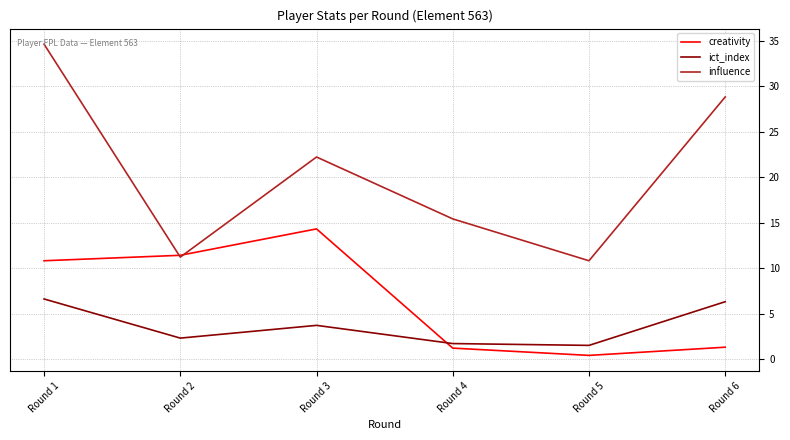

At which category is the sum across all series the highest?

Round 1